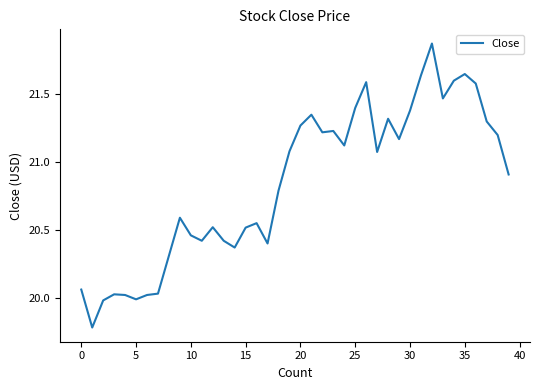

What is the difference between the maximum and minimum values?

2.1